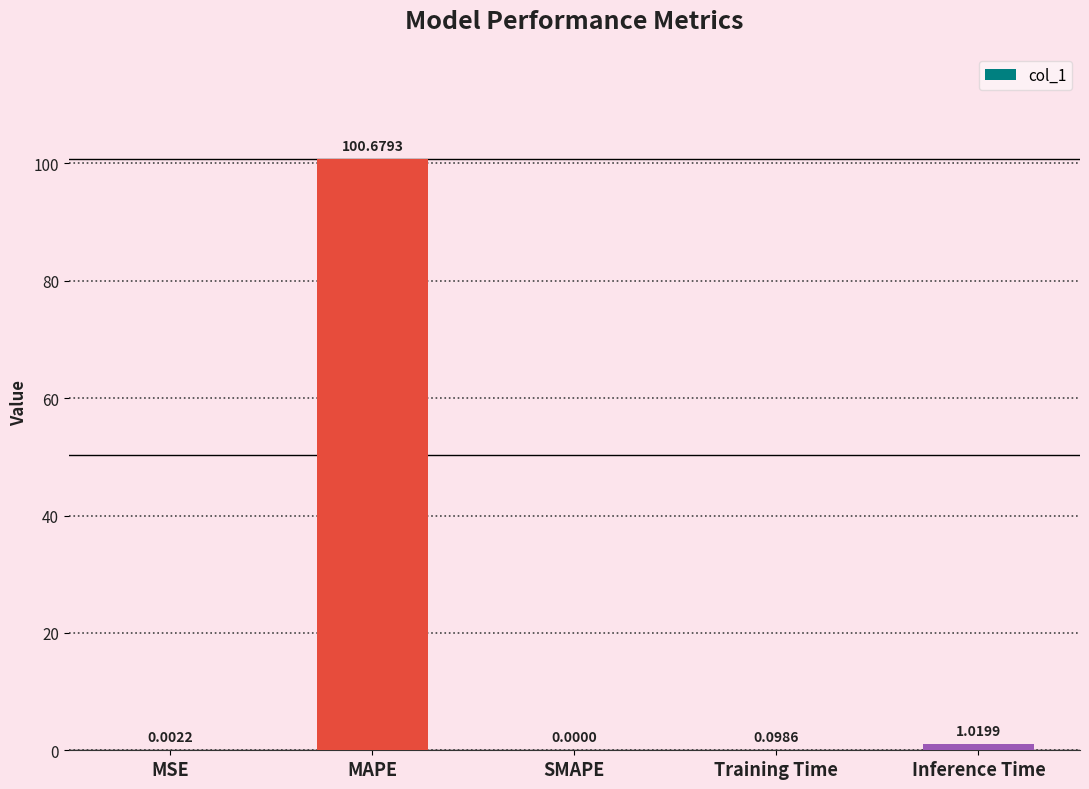

What is the sum of all values?

101.8